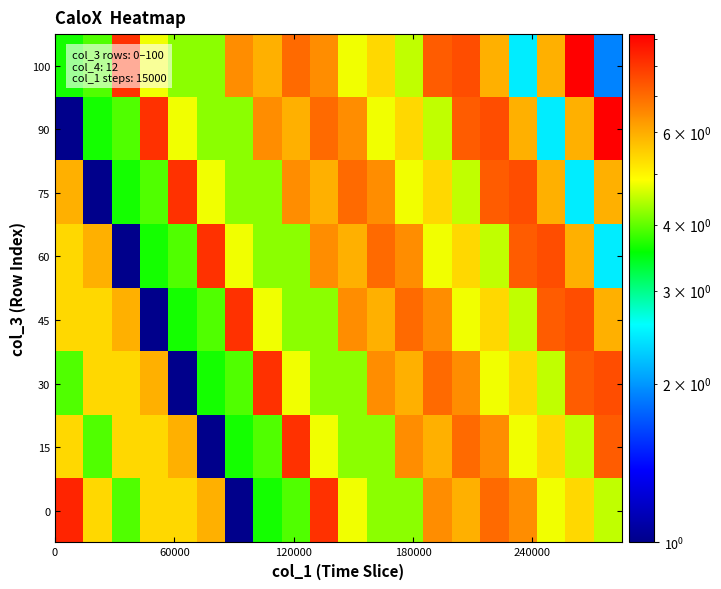

Count the number of data series in this chart.

8